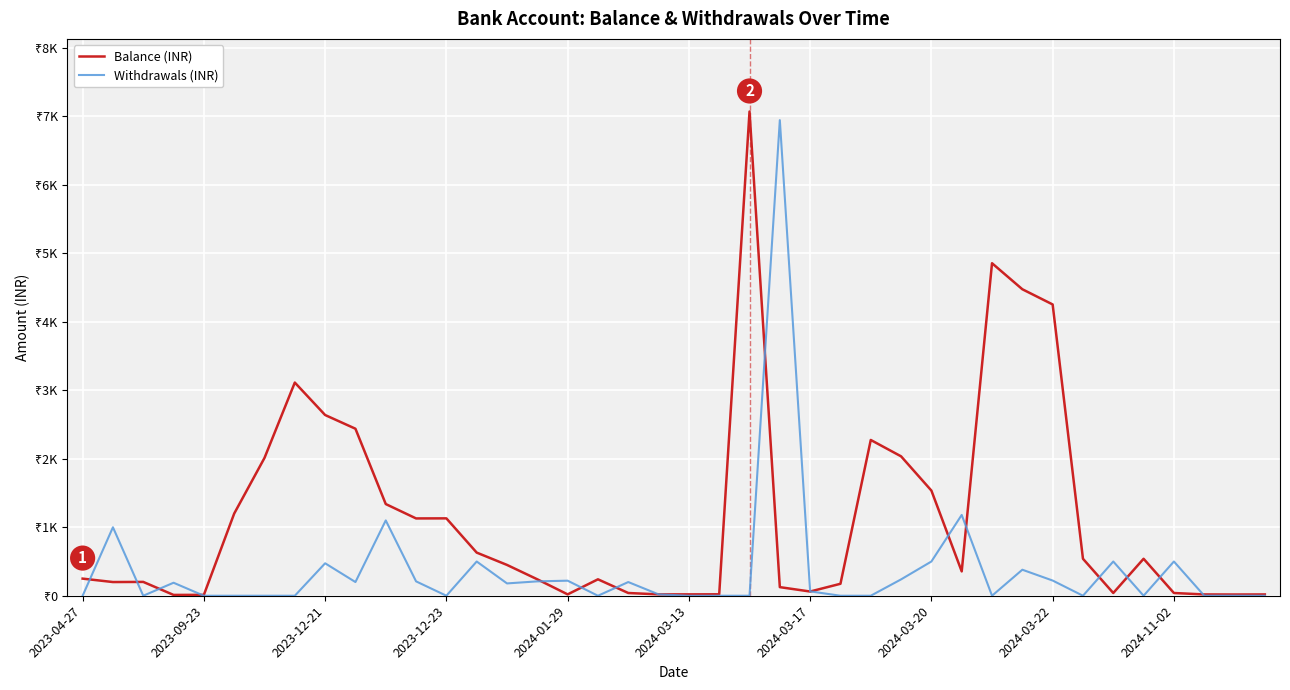

At which category is the sum across all series the highest?

22